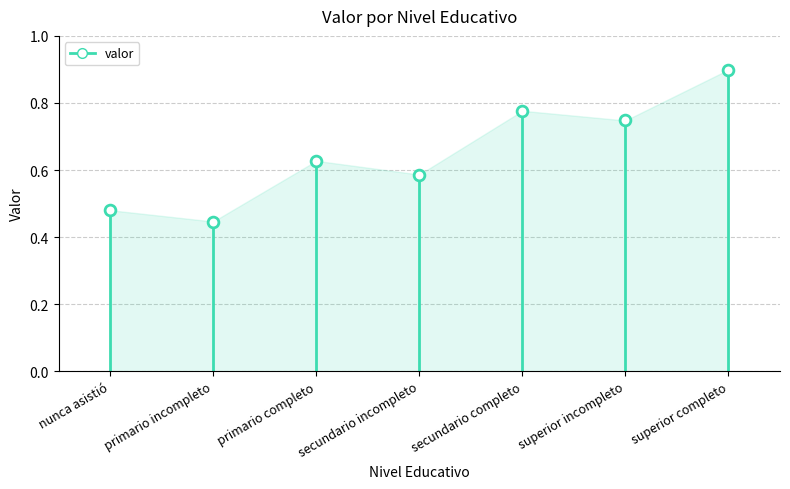

Between primario incompleto and nunca asistió, which is larger?

nunca asistió